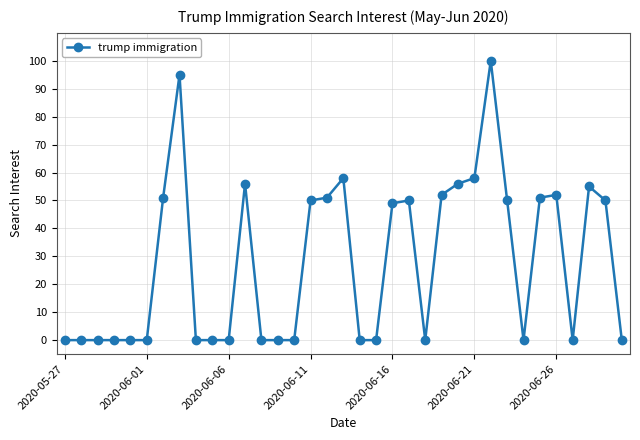

What is the value of the 25th point from the left?

56